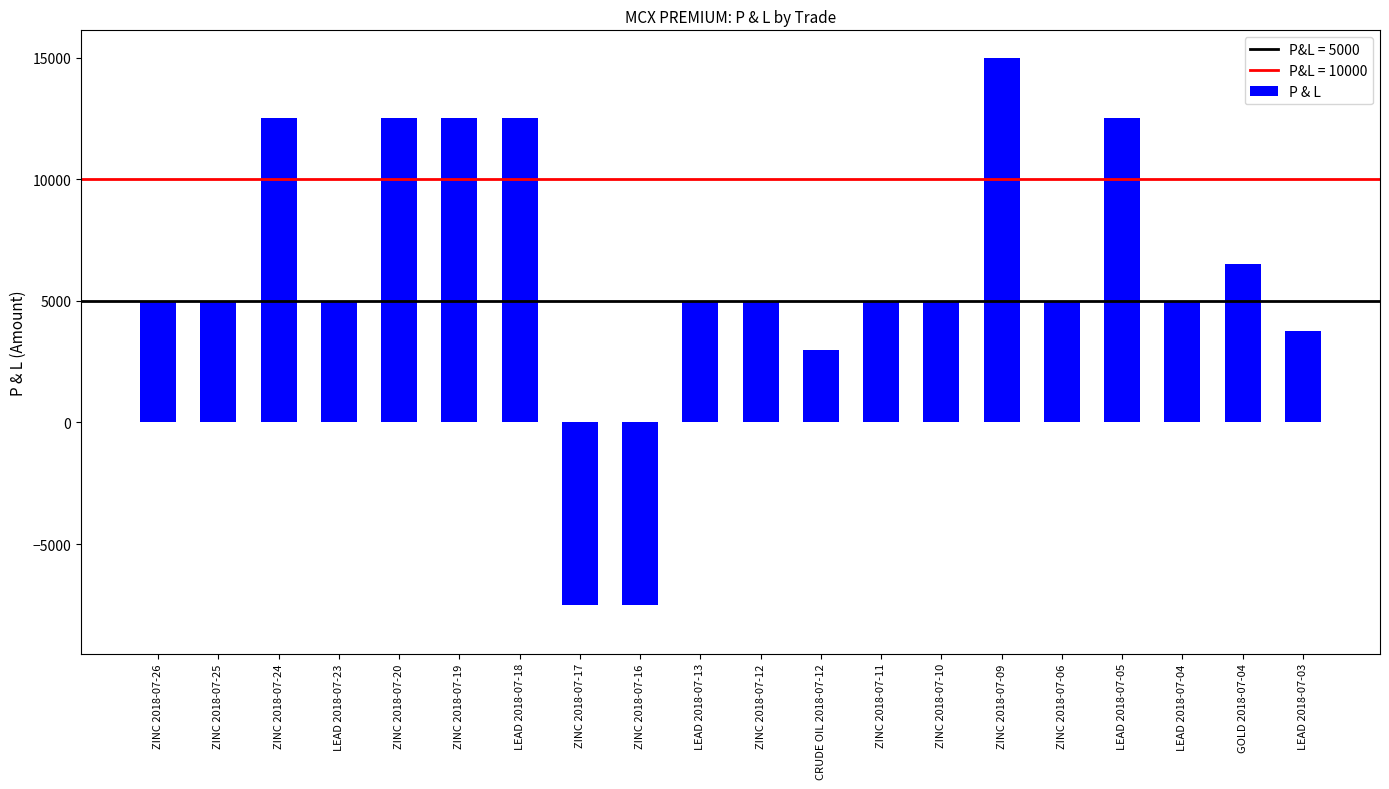

What is the approximate value at ZINC 2018-07-06, to the nearest 50?

5000